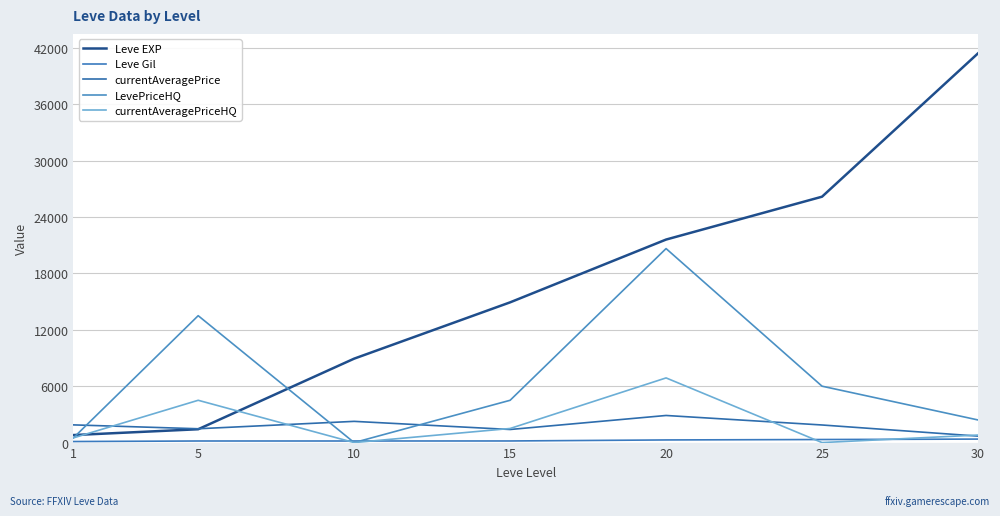

List the labels in order of currentAveragePriceHQ value, smallest first.

10, 25, 1, 30, 15, 5, 20